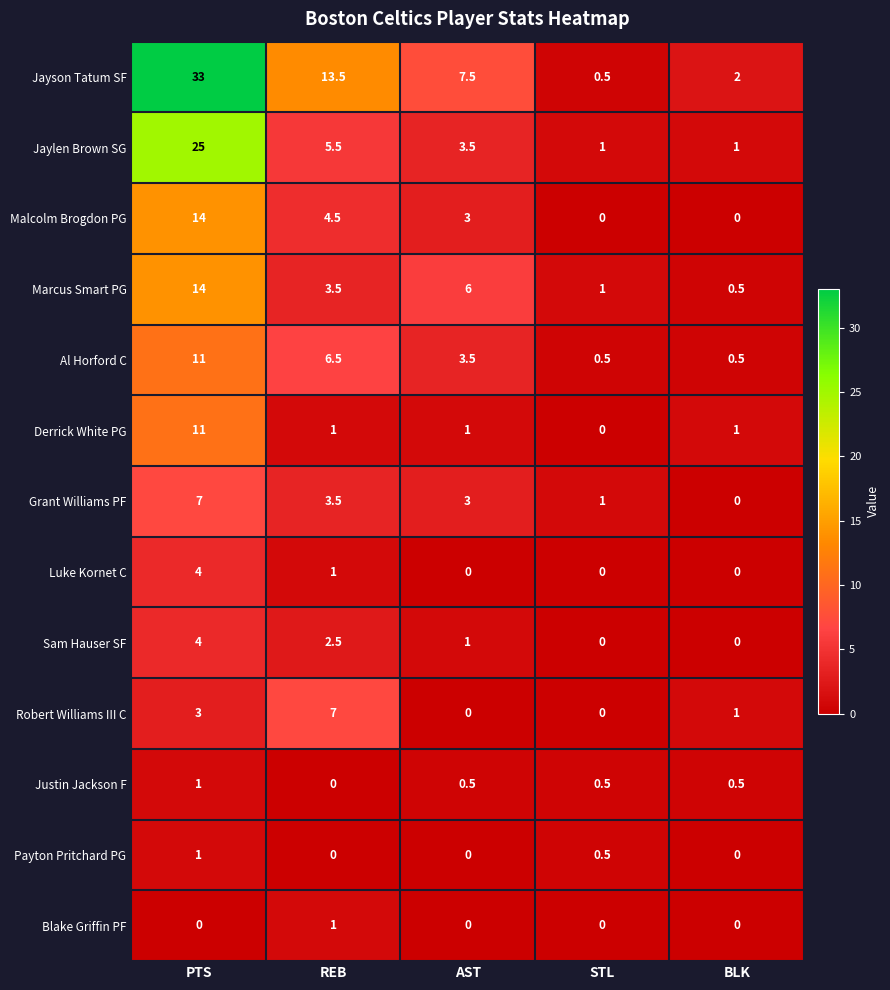

Read the Grant Williams PF value at PTS.

7.0